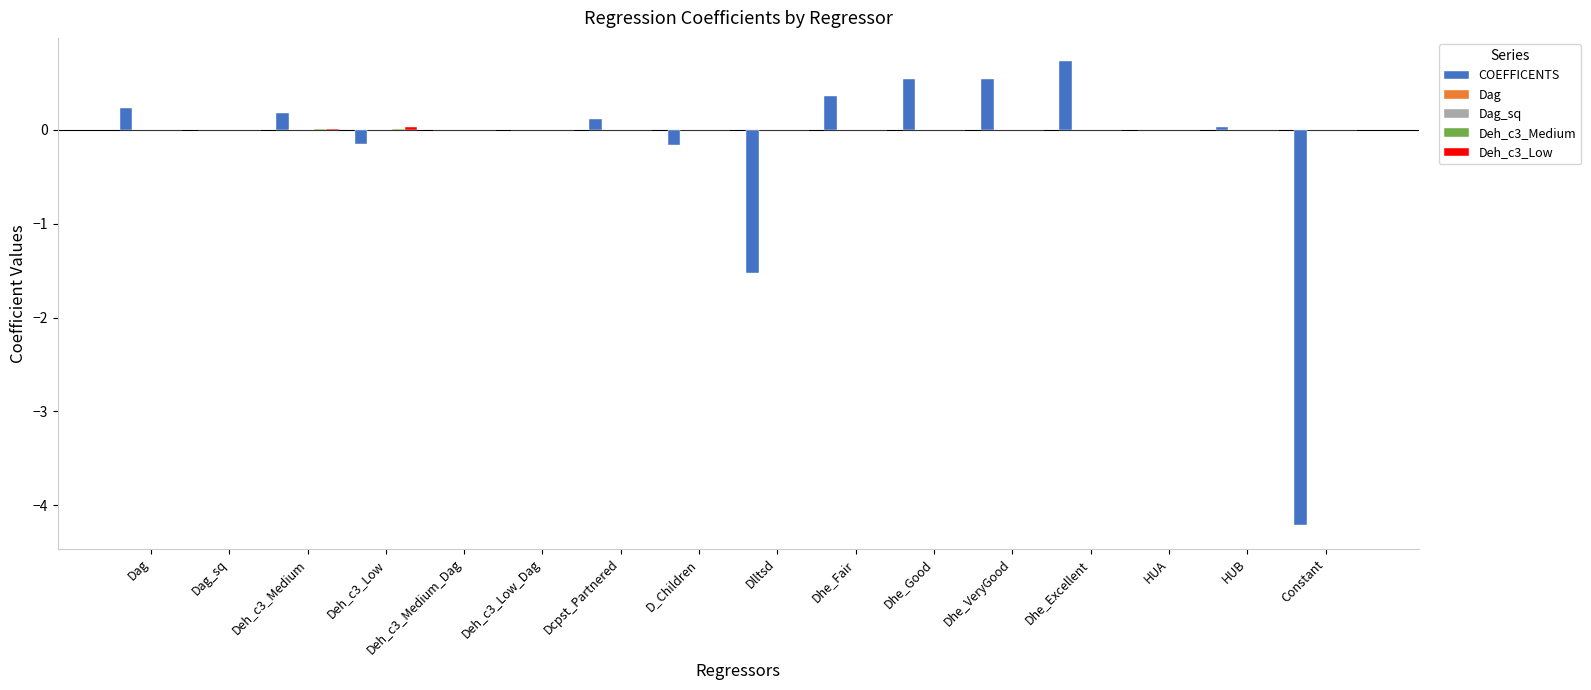

Between Dlltsd and Dhe_Fair, which series saw the biggest shift?

COEFFICENTS